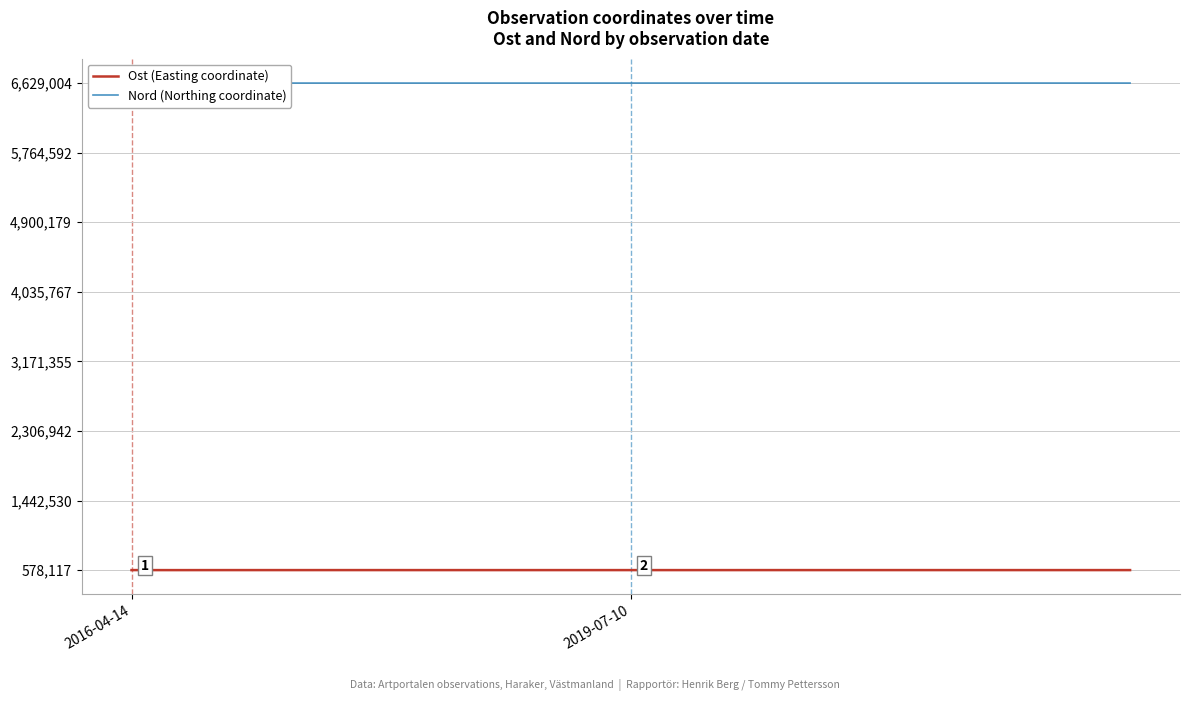

What is the maximum value shown in the chart?

6629004.2